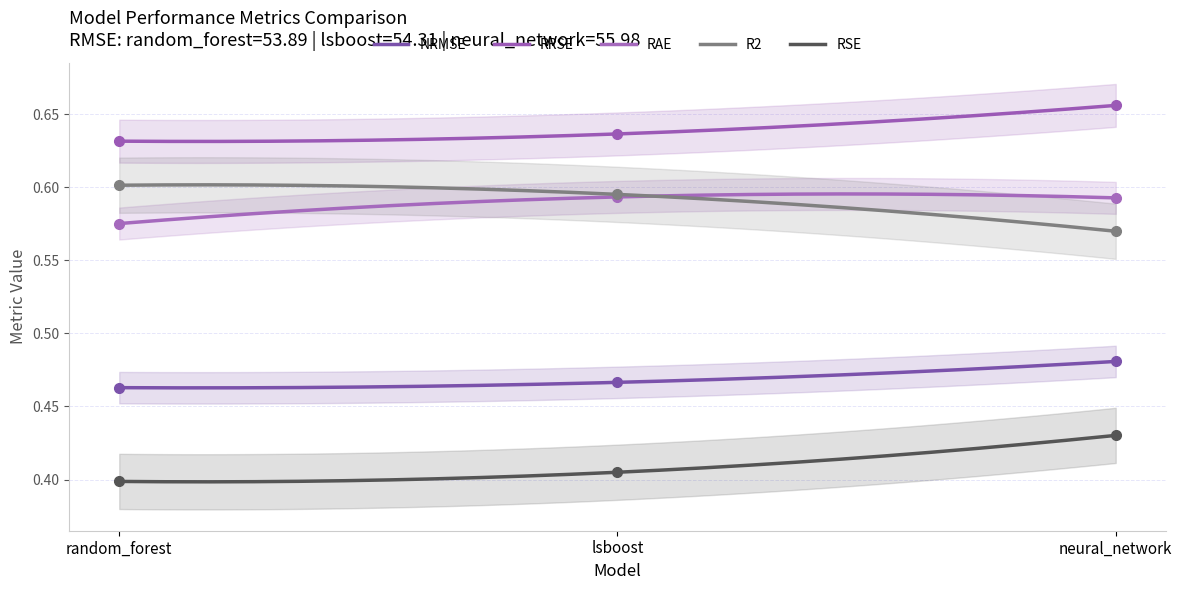

Where is NRMSE nearest to the value 0?

random_forest